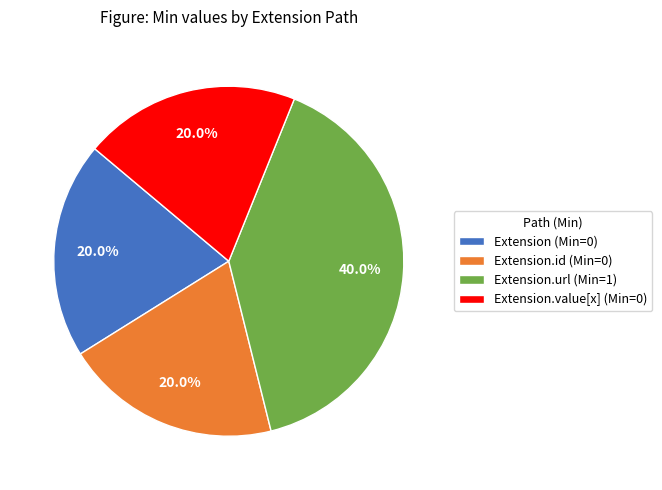

Is there any slice that represents more than half of the pie?

No